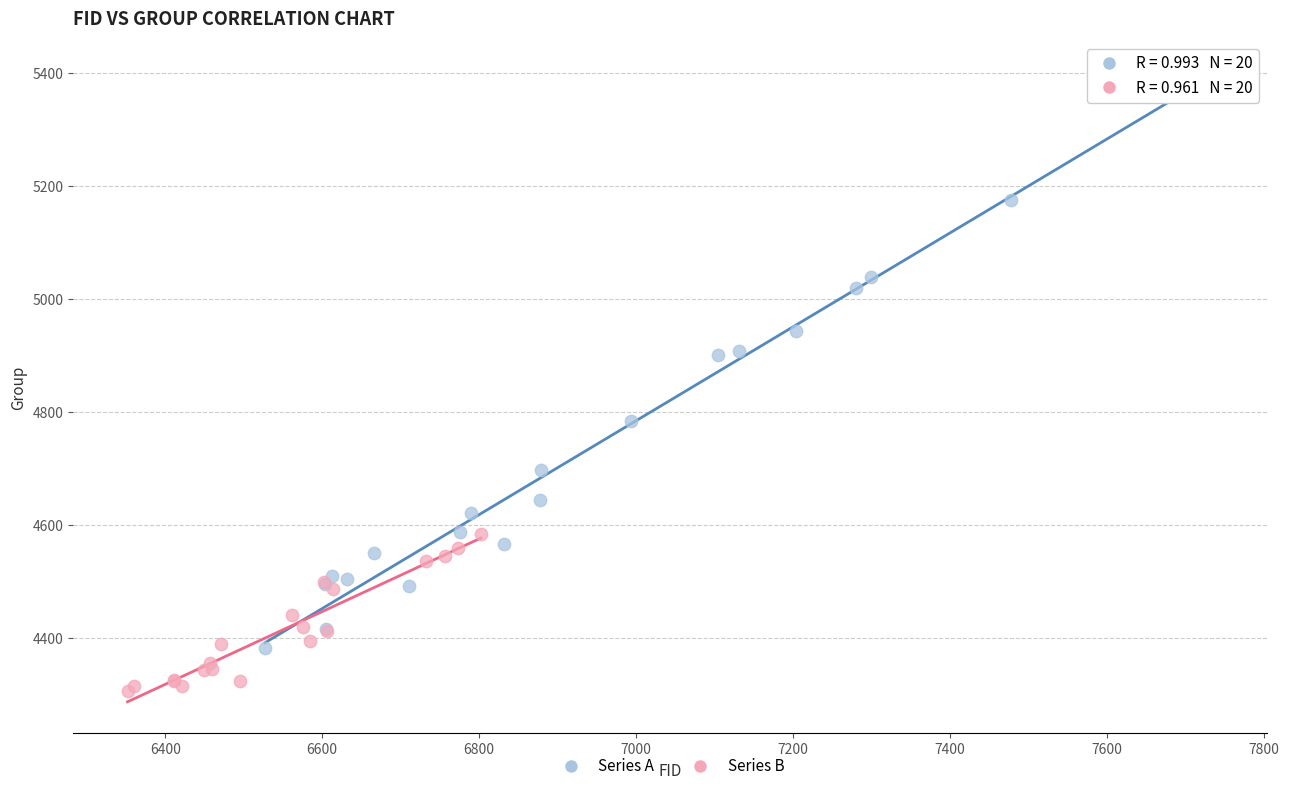

Which series contains the highest Y value?

Series A